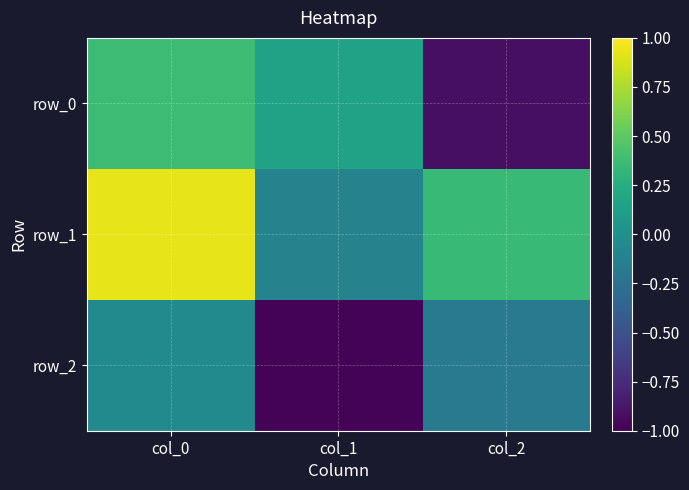

Rank the series by their maximum value, from lowest to highest.

row_2, row_0, row_1